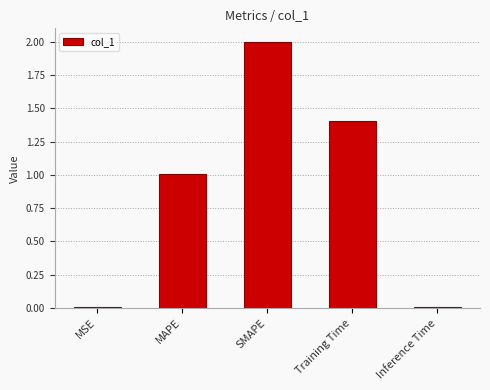

The chart shows a value of 1.0 at MAPE. True or false?

True